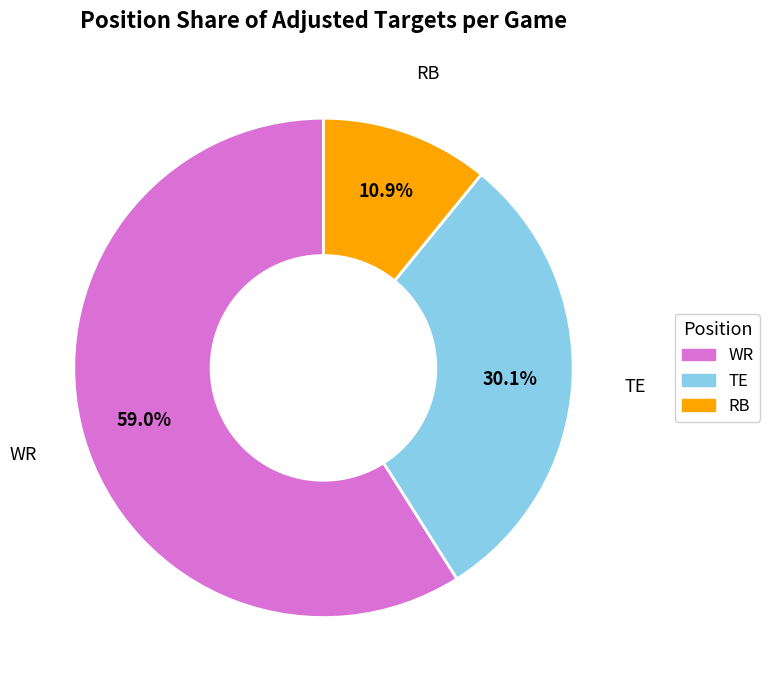

Which slice is the smallest?

RB